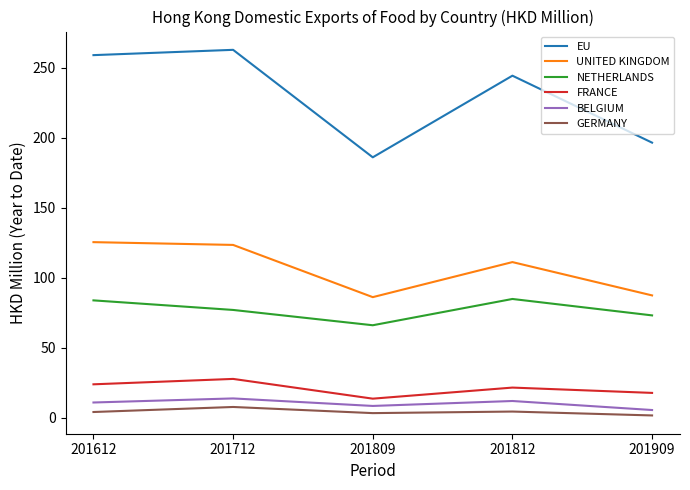

What is the minimum value for UNITED KINGDOM?

86.0